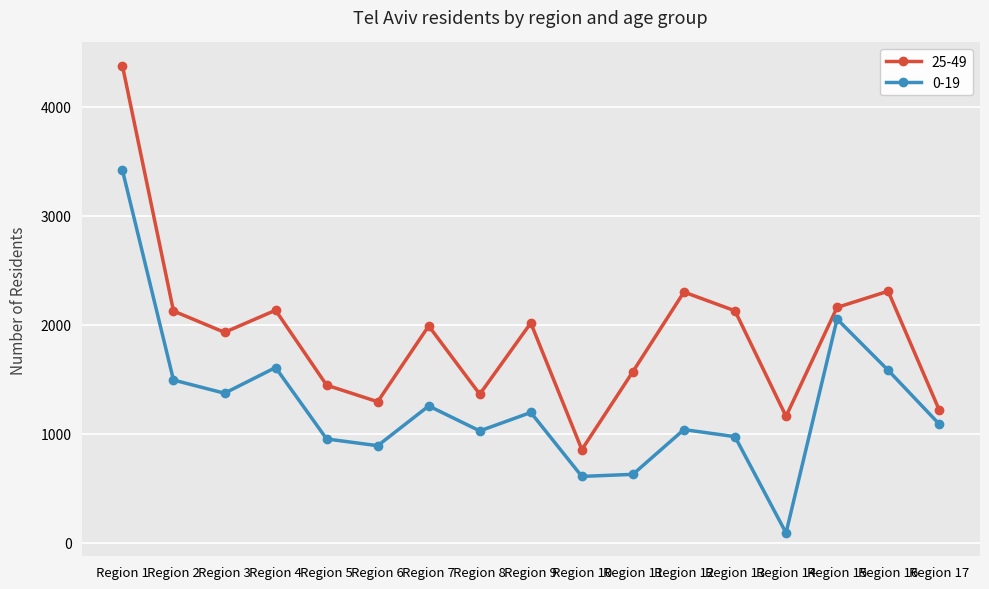

Is it true that 25-49 equals 3278 at Region 15?

False